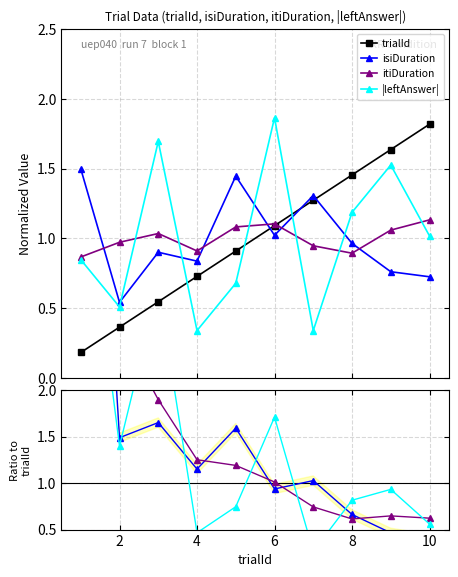

After their last crossing, which series has the higher values: trialId or |leftAnswer|?

trialId